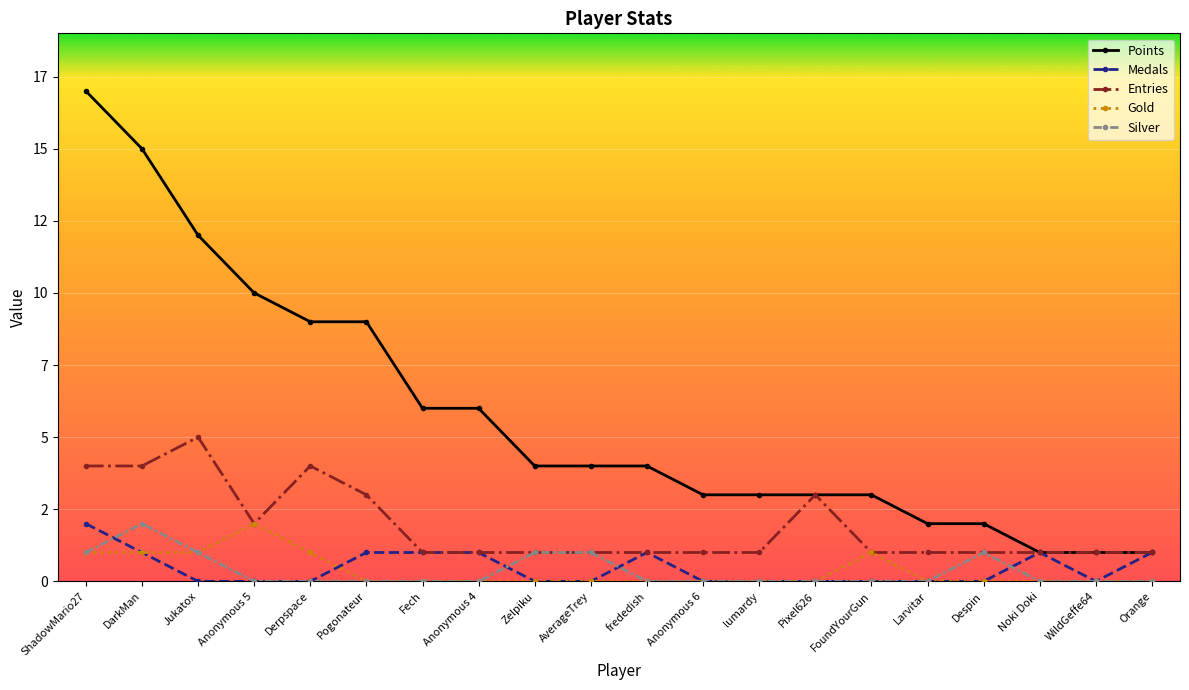

Reading right to left, transcribe all the data shown in this chart.

Points: 1	1	1	2	2	3	3	3	3	4	4	4	6	6	9	9	10	12	15	17
Medals: 1	0	1	0	0	0	0	0	0	1	0	0	1	1	1	0	0	0	1	2
Entries: 1	1	1	1	1	1	3	1	1	1	1	1	1	1	3	4	2	5	4	4
Gold: 0	0	0	0	0	1	0	0	0	0	0	0	0	0	0	1	2	1	1	1
Silver: 0	0	0	1	0	0	0	0	0	0	1	1	0	0	0	0	0	1	2	1